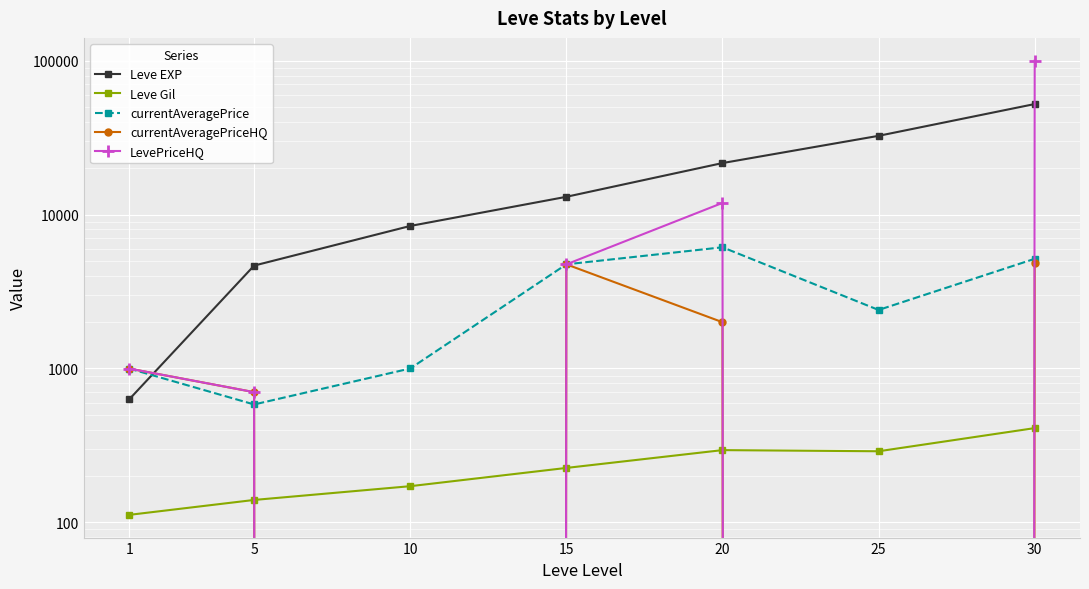

How many data points does each series have?

7